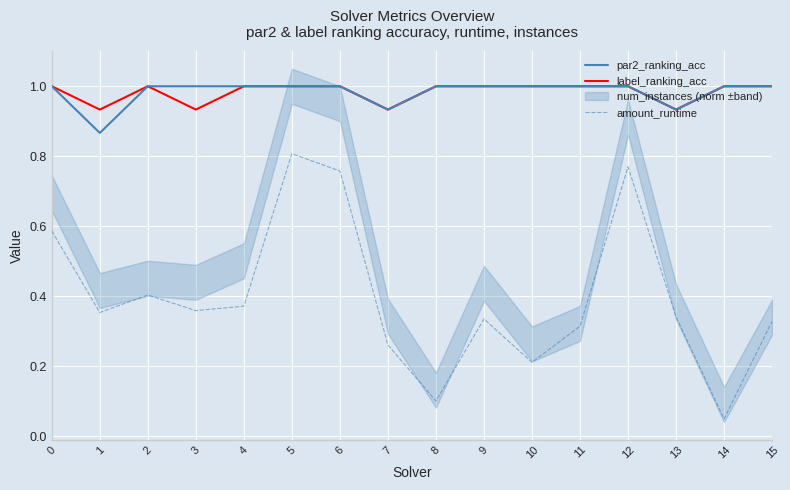

At which category is the sum across all series the highest?

5